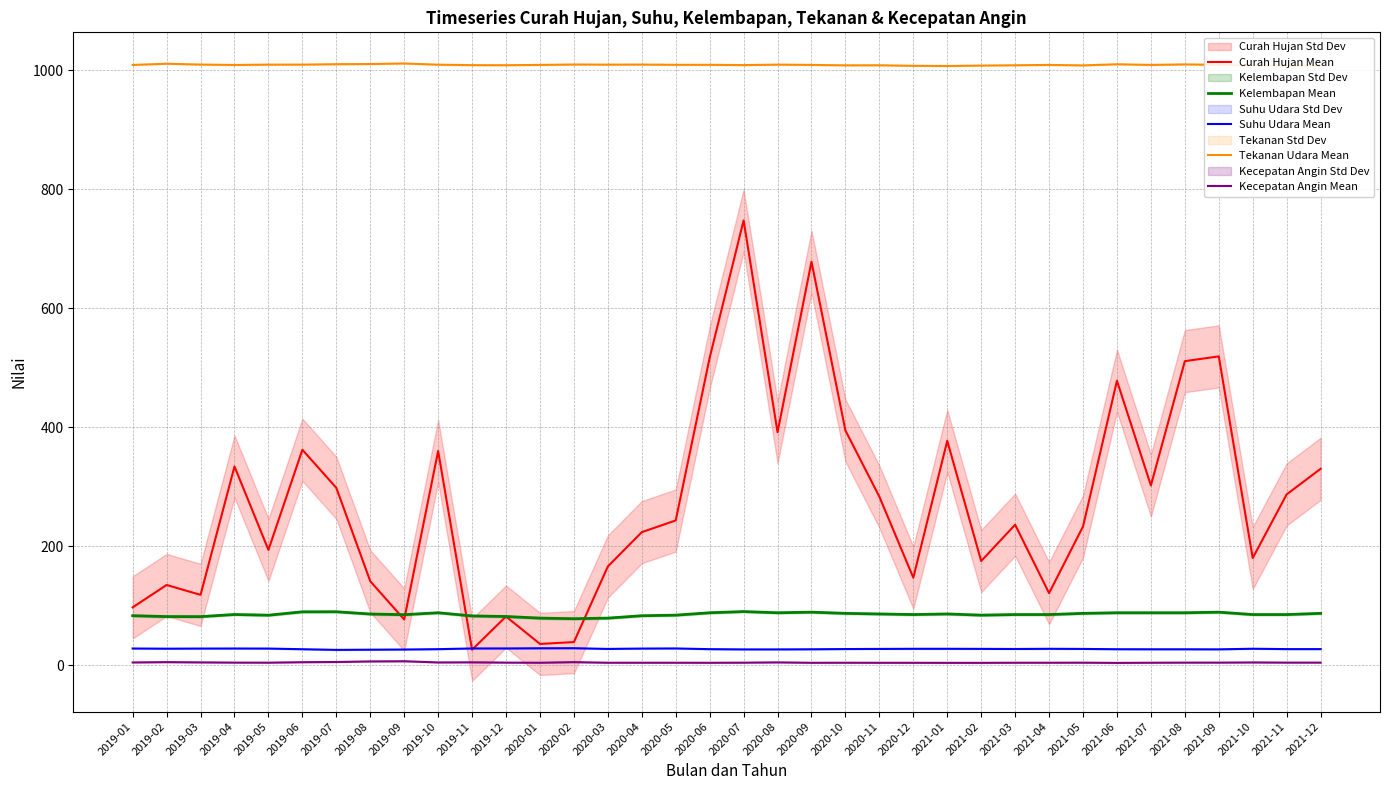

Which category has the lowest value in the Kecepatan Angin Mean series?

2021-06